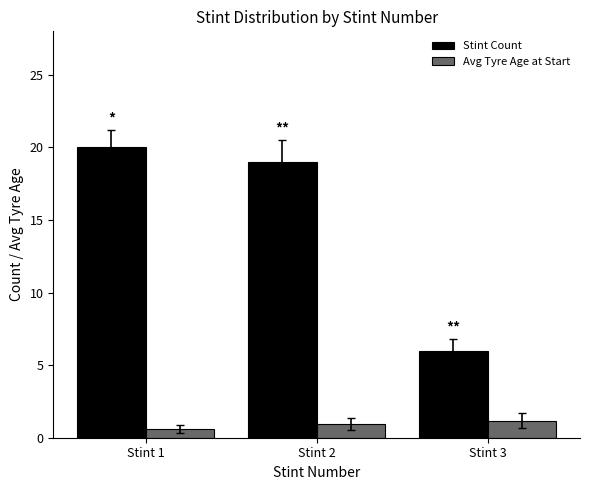

What is the difference between the highest and lowest values at Stint 1?

19.4